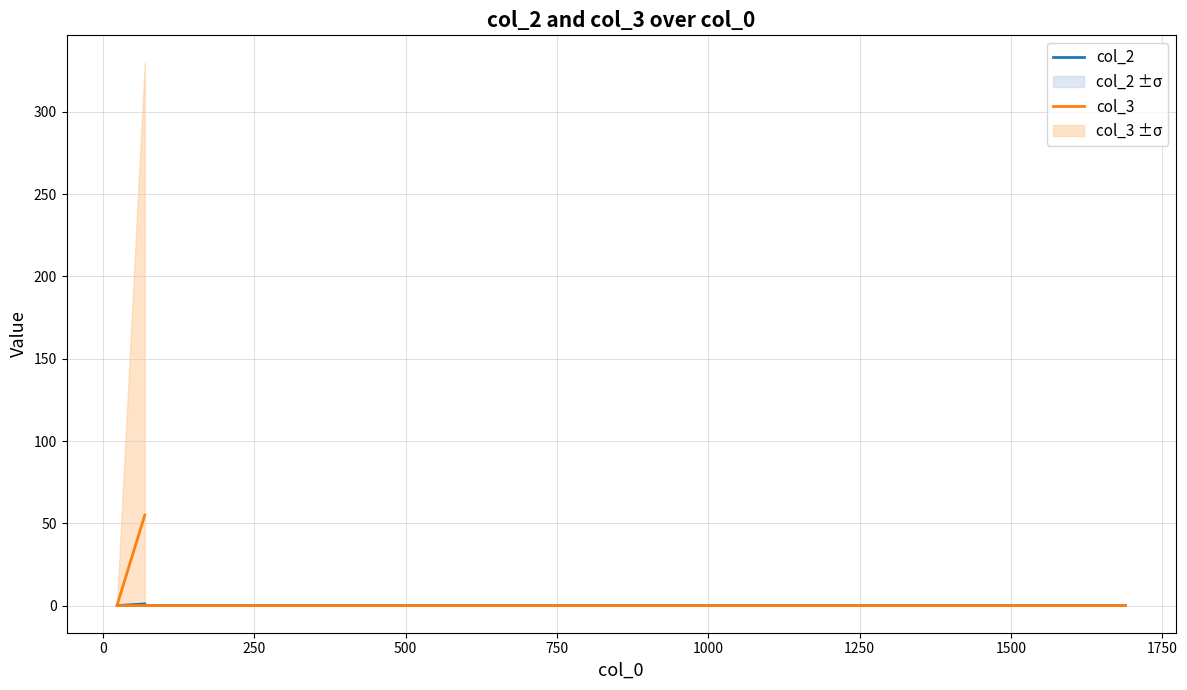

The value of col_2 at 0 is -1. True or false?

False